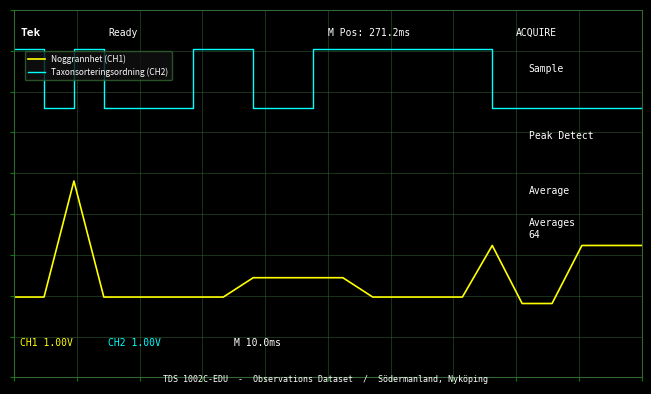

Does the chart display data point markers on the line(s)?

No